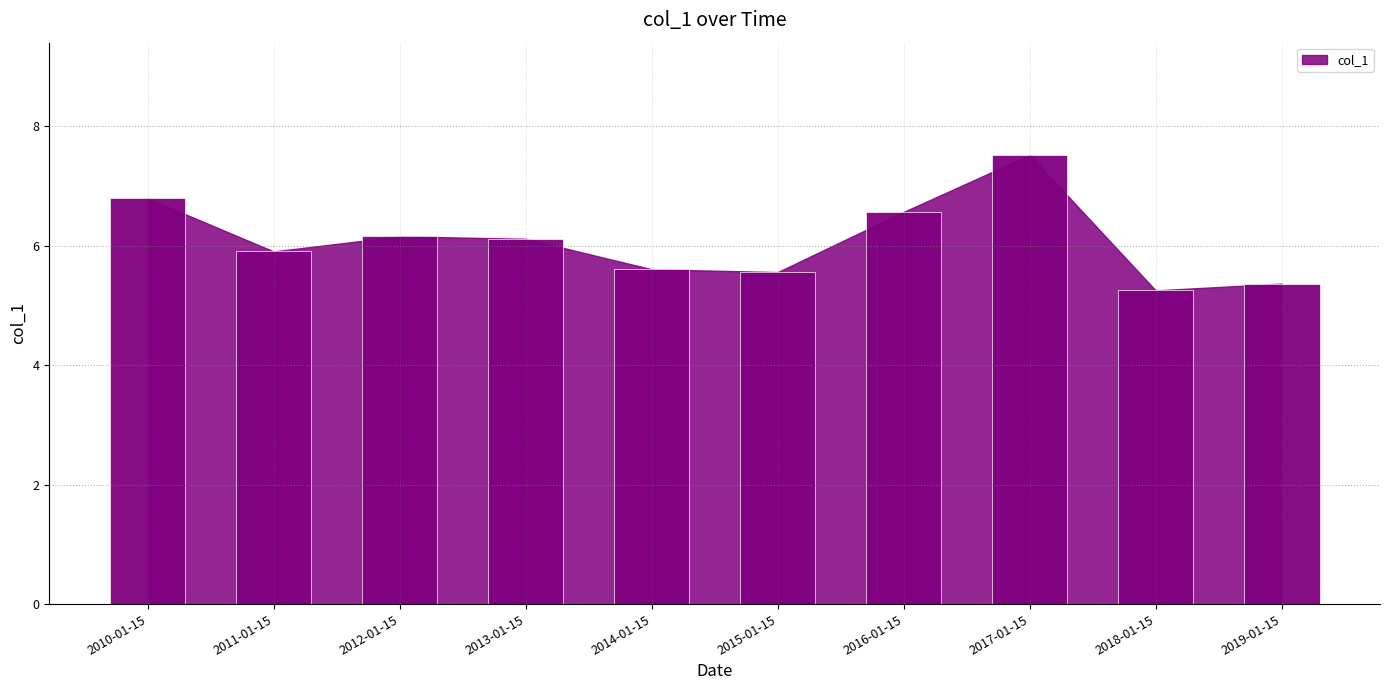

What value does the data have at 2015-01-15?

5.6